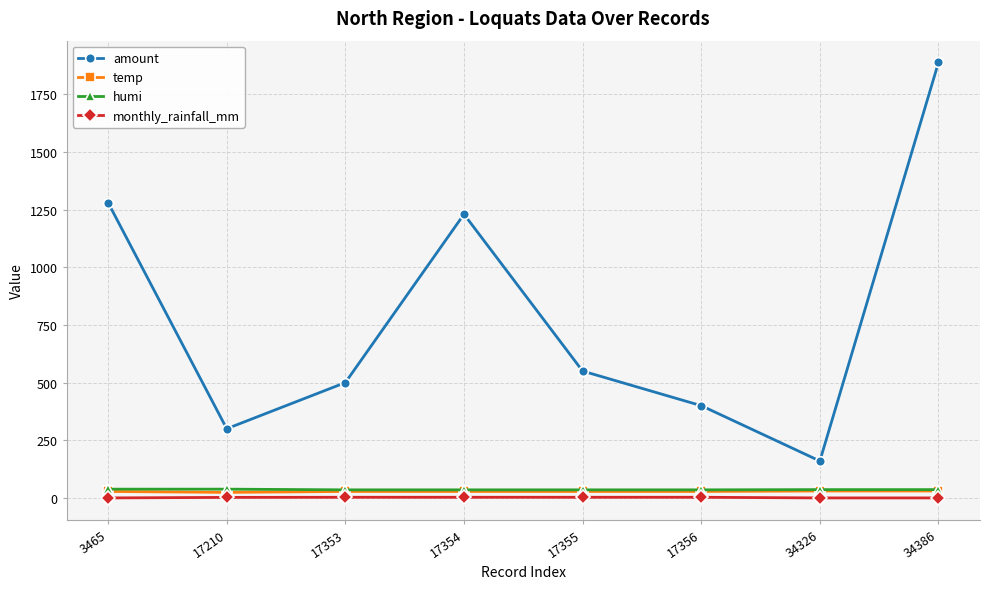

Is it true that amount equals 689.3 at 17356?

False